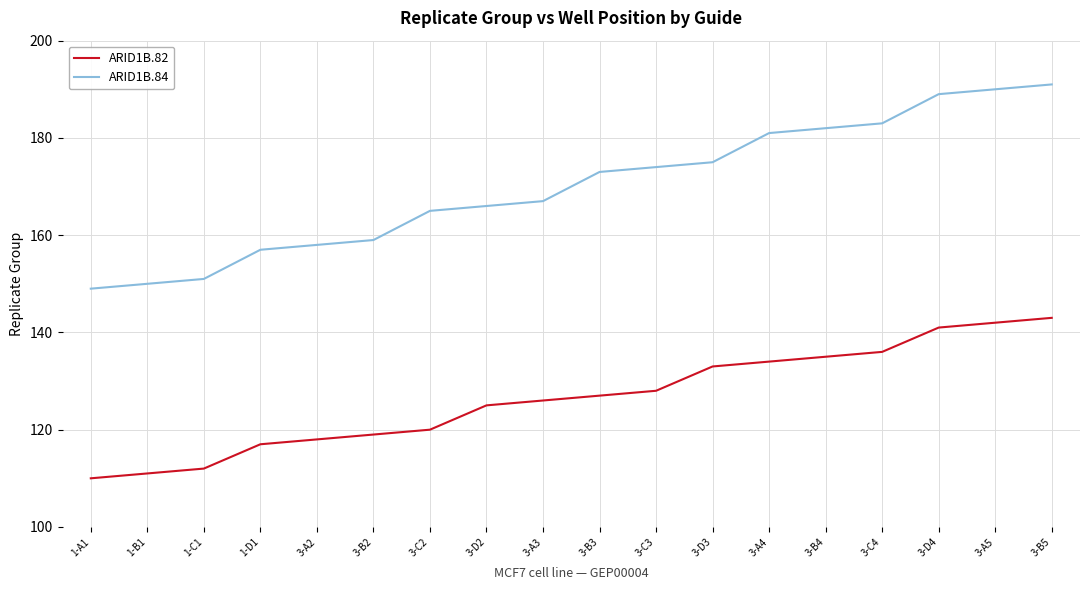

List the series in order of their overall mean, lowest first.

ARID1B.82, ARID1B.84